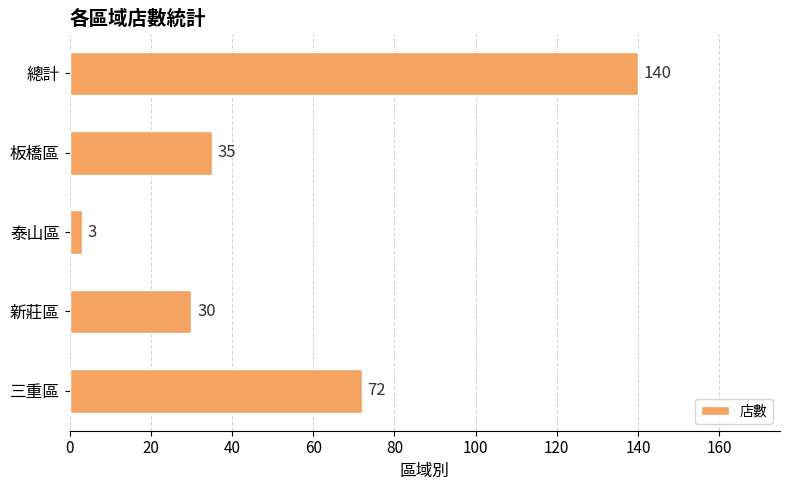

Read the value at 新莊區, to the nearest 10.

30